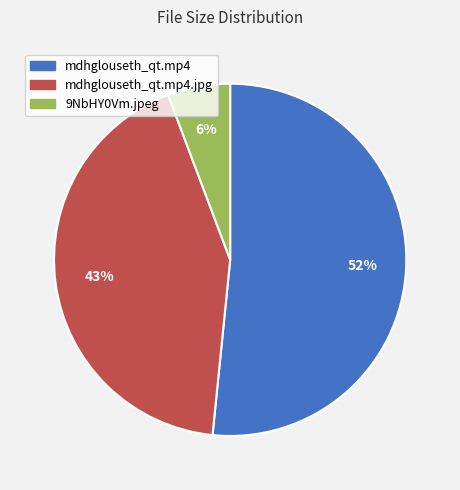

To the nearest percent, what is the average slice percentage?

33%